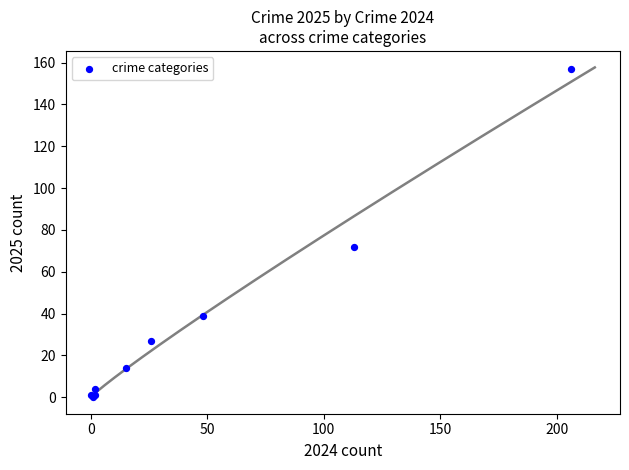

What Y value in the scatter plot is closest to 78?

72